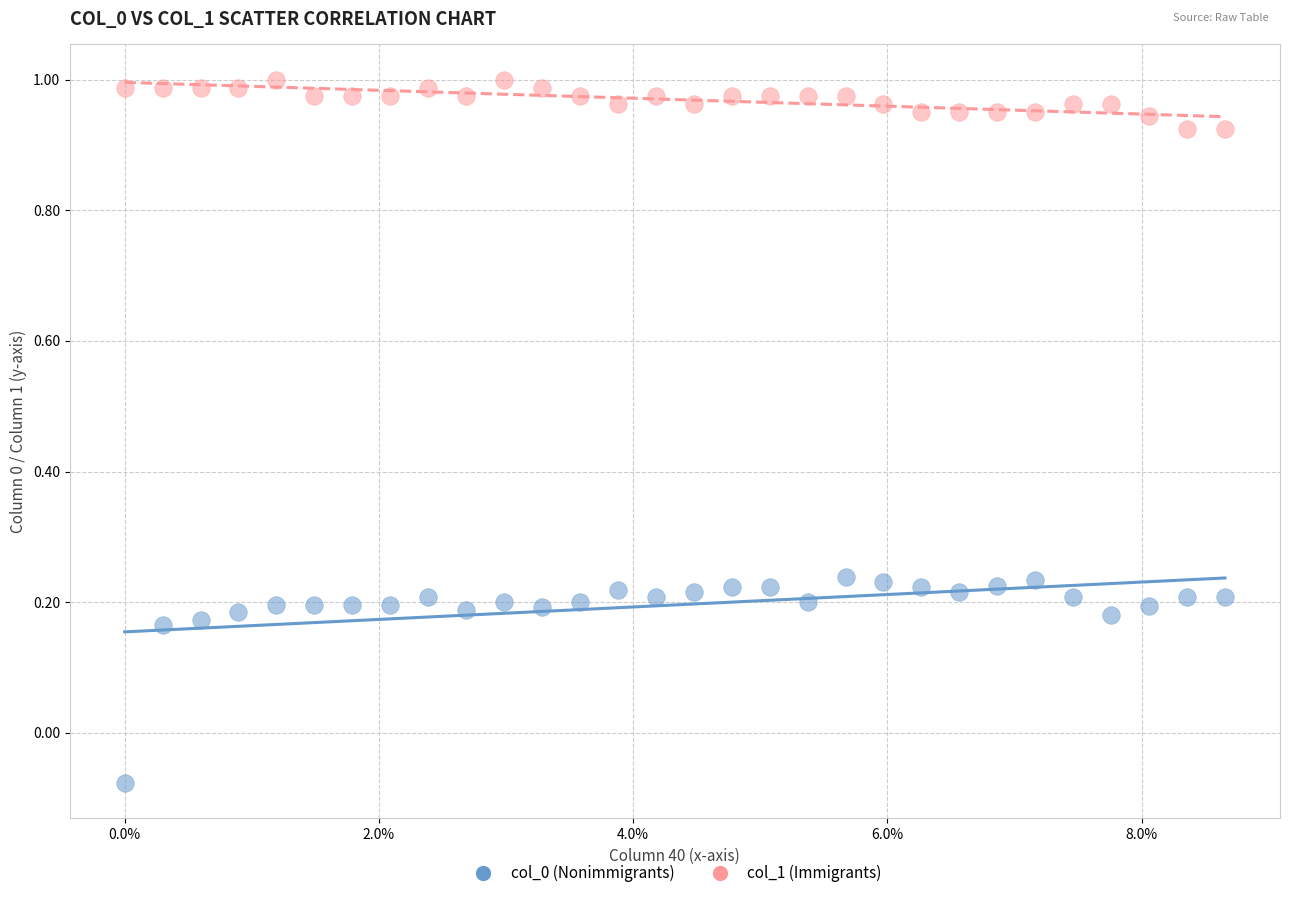

What are all the series names shown in the legend?

col_0 (Nonimmigrants), col_1 (Immigrants)